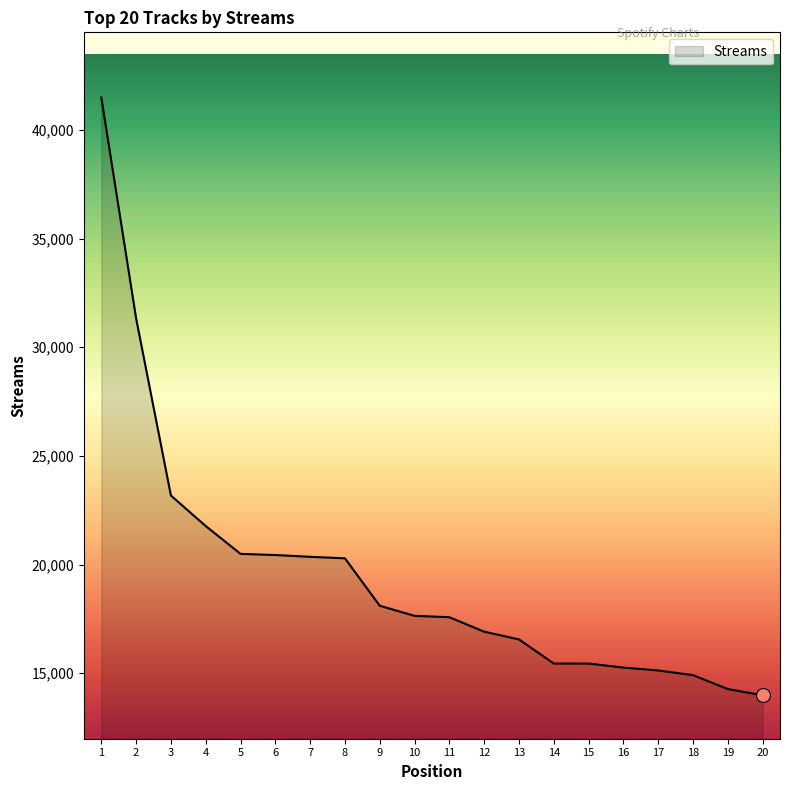

Between 10 and 18, which is larger?

10